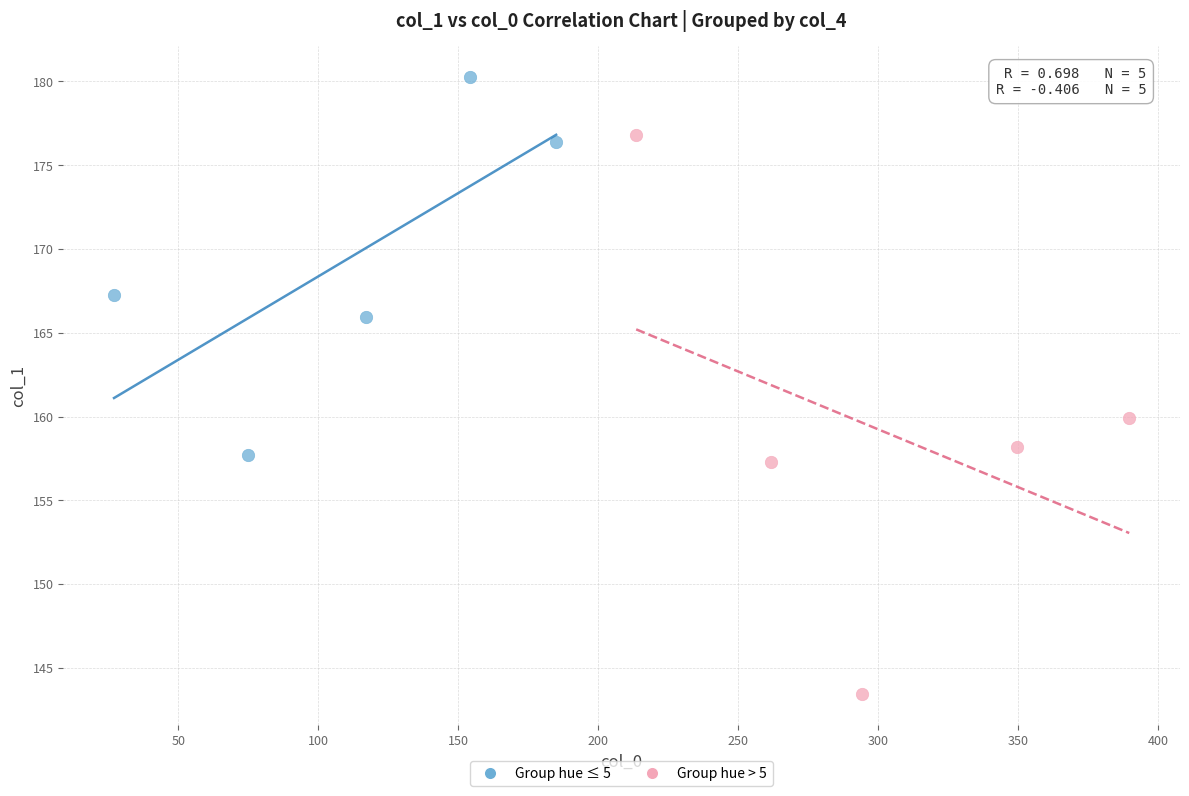

What are all the series names shown in the legend?

Group hue ≤ 5, Group hue > 5